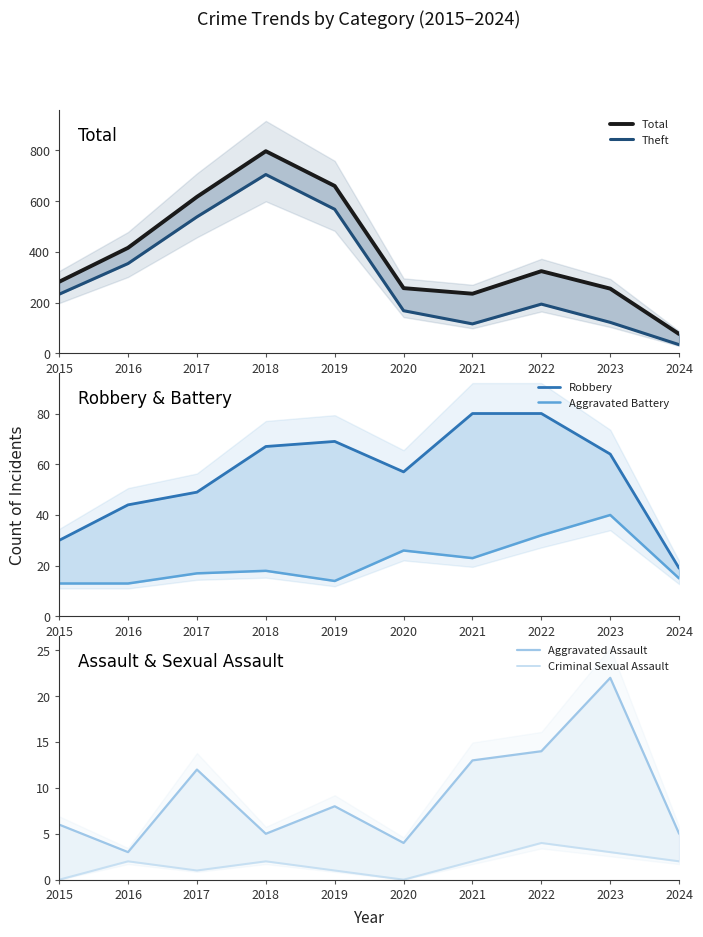

What value does the Robbery series have at 2022?

80